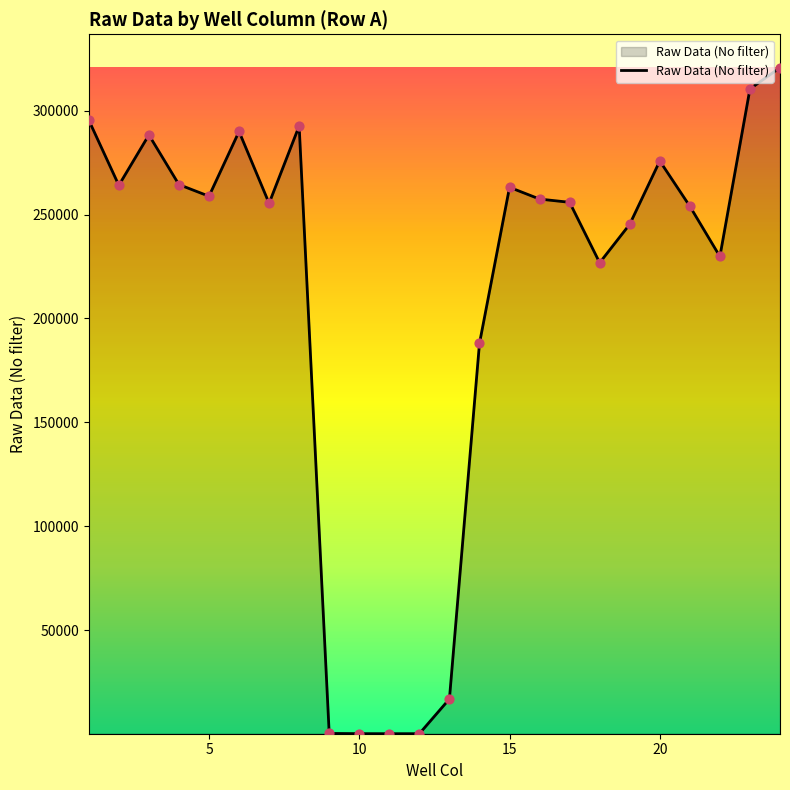

What is the greatest value displayed?

320690